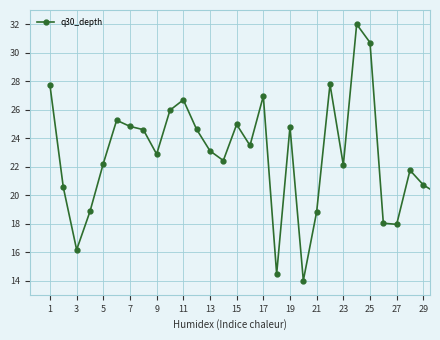

What is the difference between the maximum and minimum values?

18.0